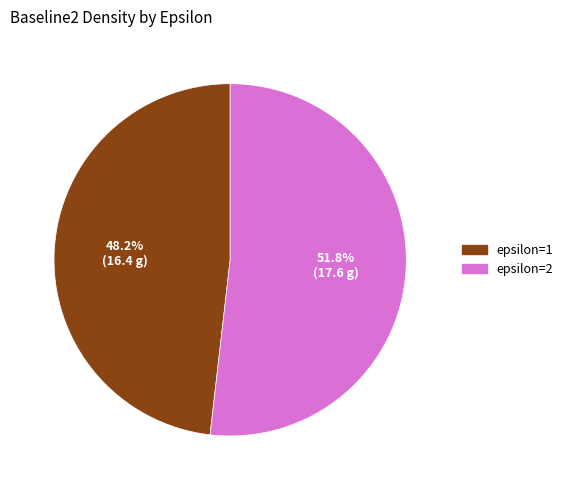

Is epsilon=1 the majority of the pie?

No